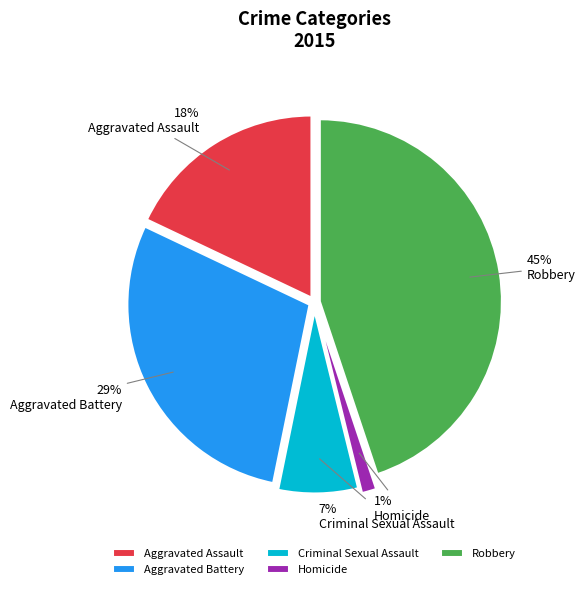

The Criminal Sexual Assault slice represents 1% of the pie. True or false?

False